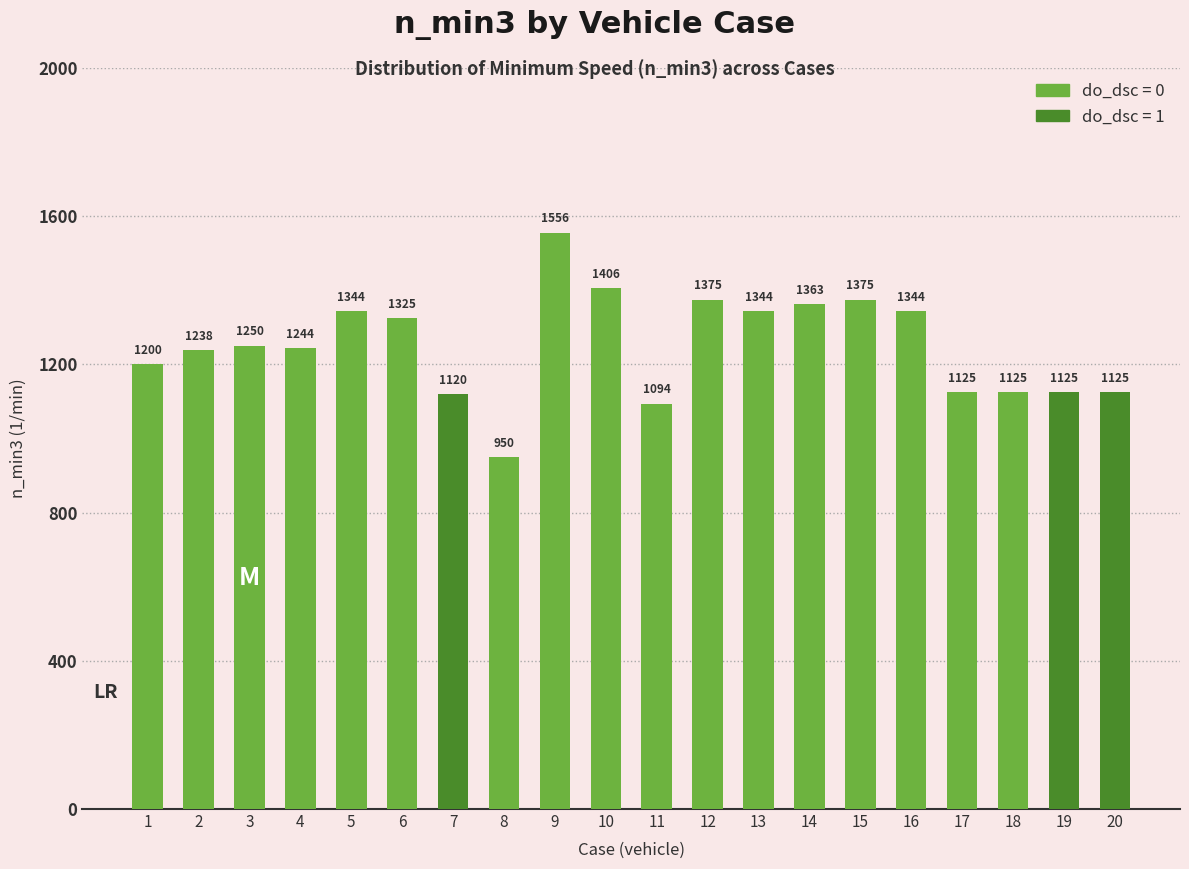

Rank the categories by value from highest to lowest.

9, 10, 12, 15, 14, 5, 13, 16, 6, 3, 4, 2, 1, 17, 18, 19, 20, 7, 11, 8